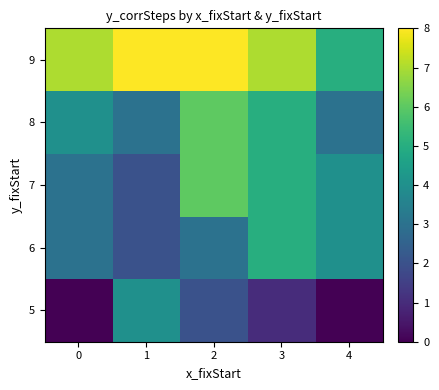

Count the number of categories in the chart.

5